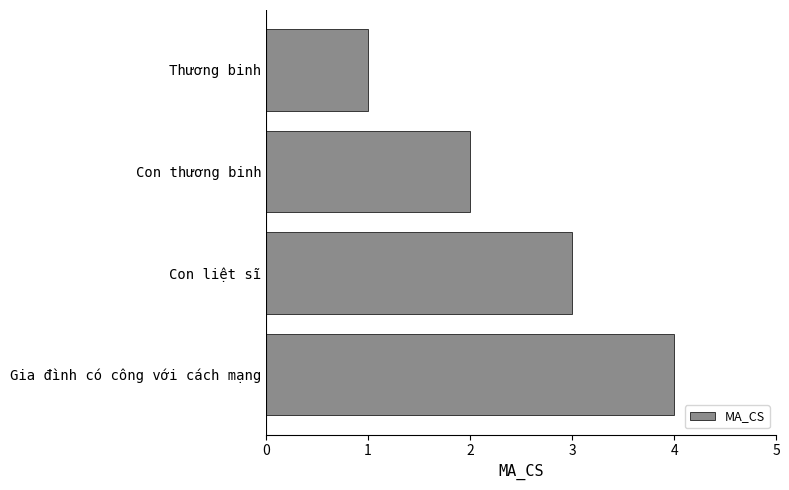

The chart shows a value of 4 at Gia đình có công với cách mạng. True or false?

True